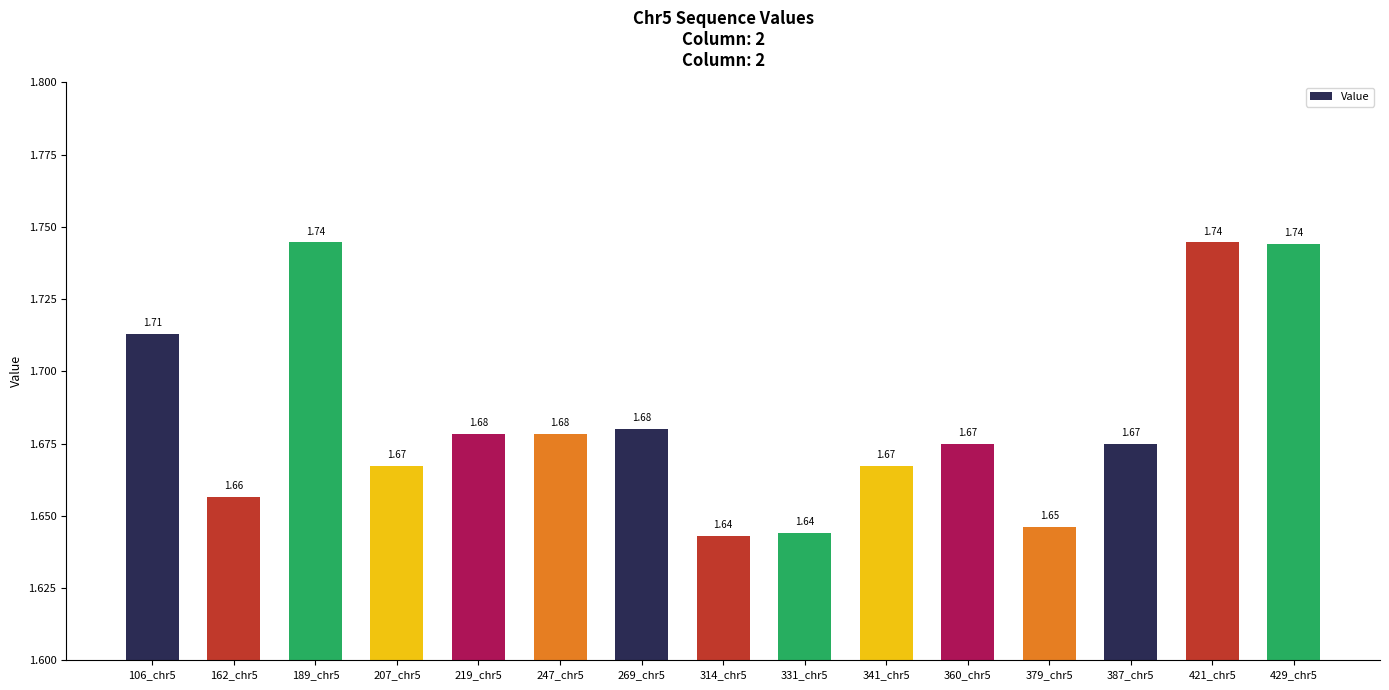

What is the label of the 6th bar from the left?

247_chr5